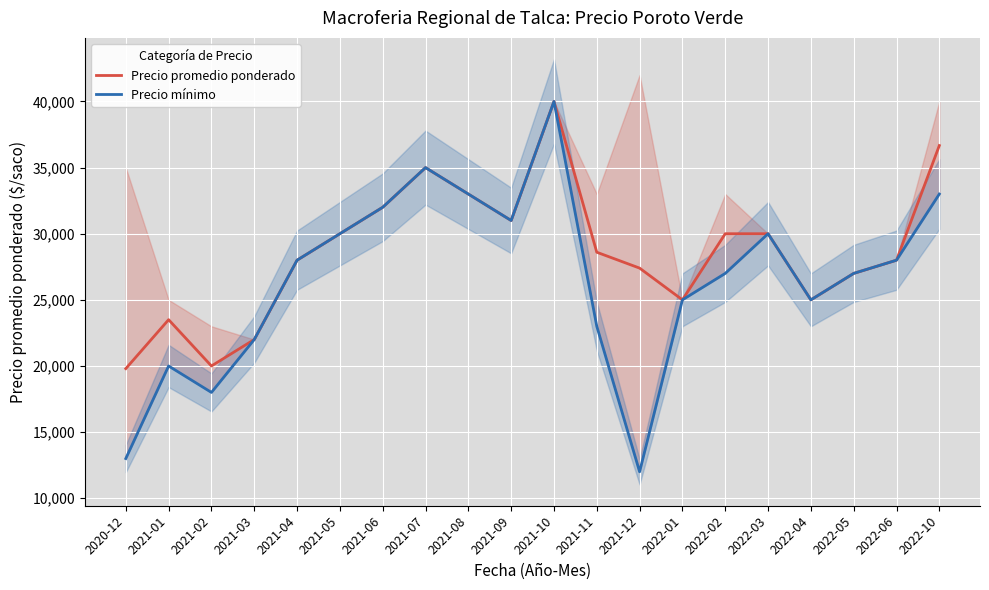

True or false: Precio promedio ponderado and Precio mínimo cross at least once.

False